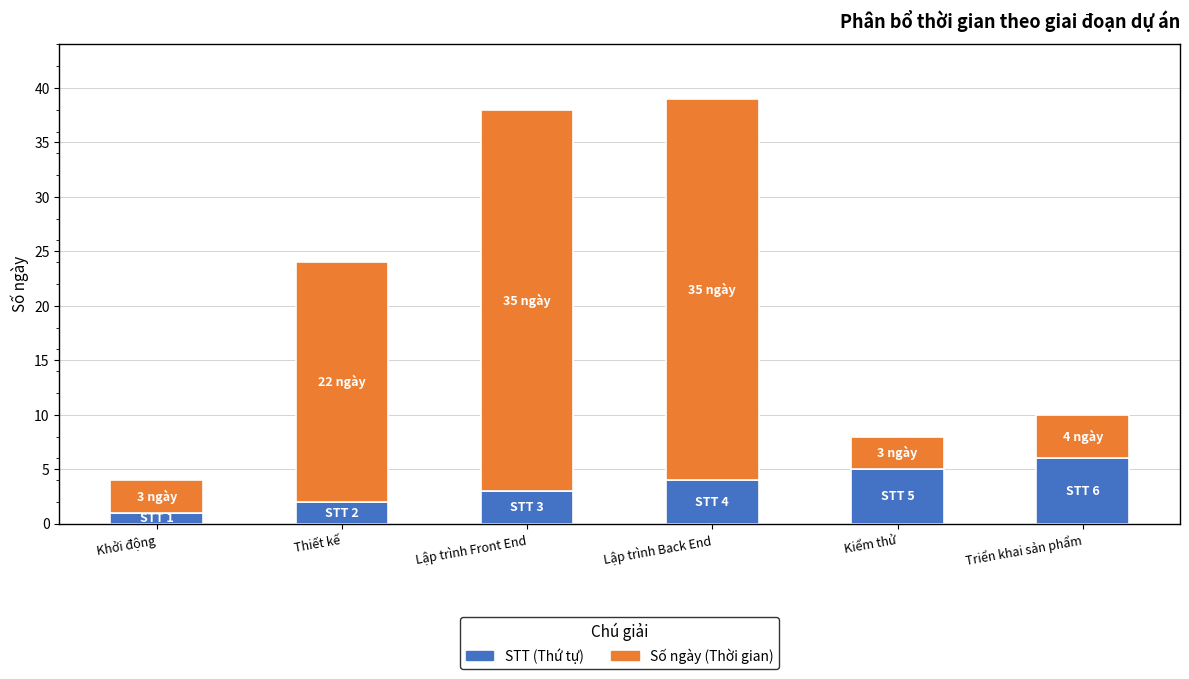

Reading left to right, list the values for the STT series.

Khởi động=1	Thiết kế=2	Lập trình Front End=3	Lập trình Back End=4	Kiểm thử=5	Triển khai sản phẩm=6